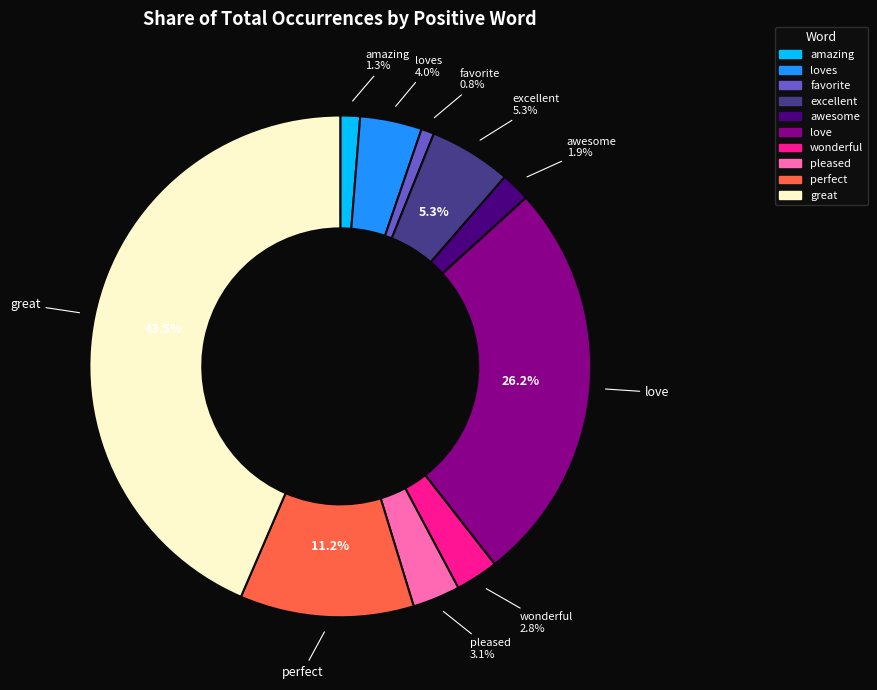

Which category has the smallest portion of the pie?

favorite